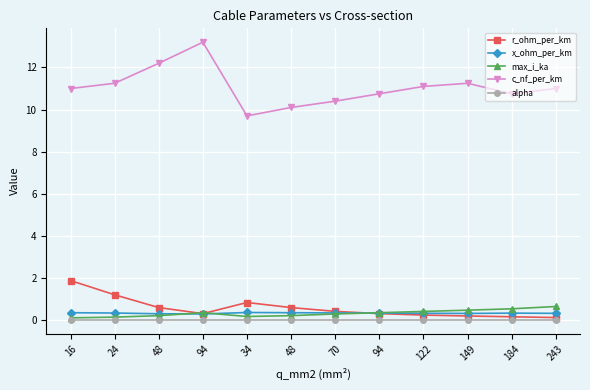

What is the sum of all x_ohm_per_km values?

3.9